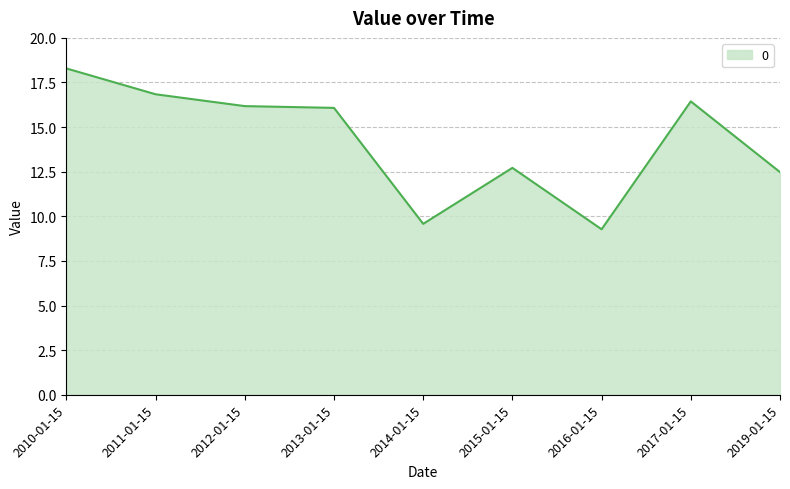

Reading left to right, list all the values displayed in this chart.

18.3	16.8	16.2	16.1	9.6	12.7	9.3	16.4	12.5